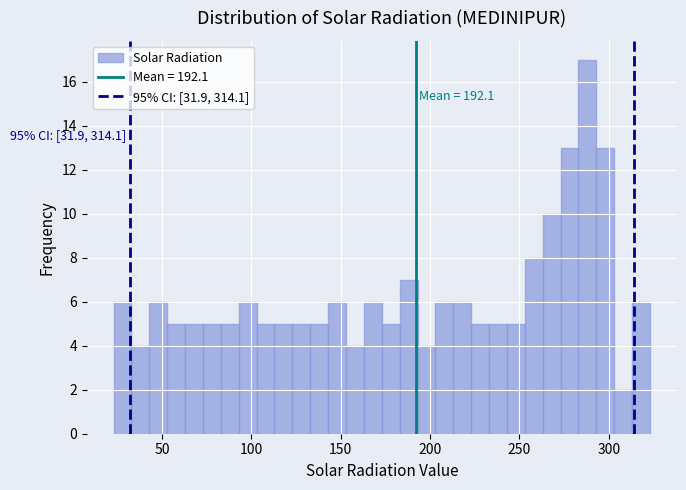

Around what value on the x-axis is the tallest bar? Give the approximate position of its centre, as read against the axis.

290